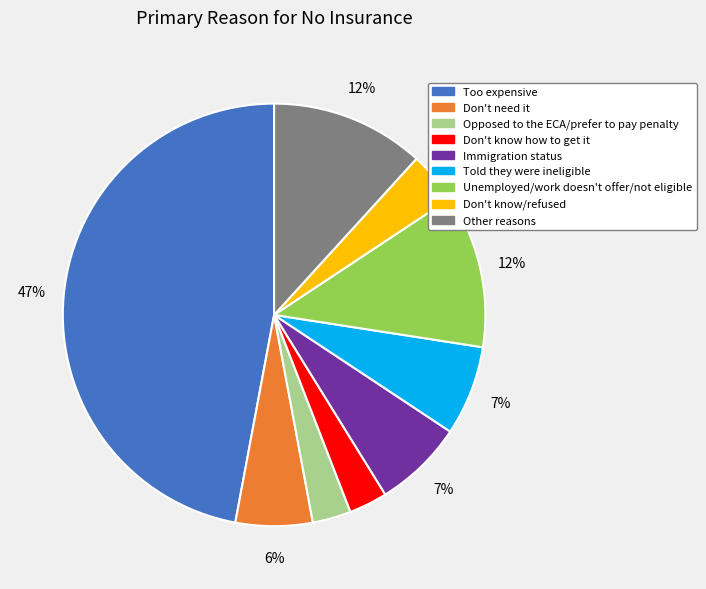

To the nearest percent, what is the difference between the largest and smallest slice percentages?

44%